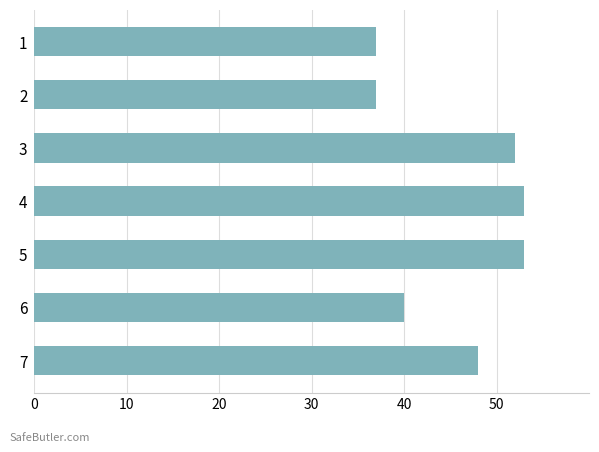

How many categories are shown in the chart?

7